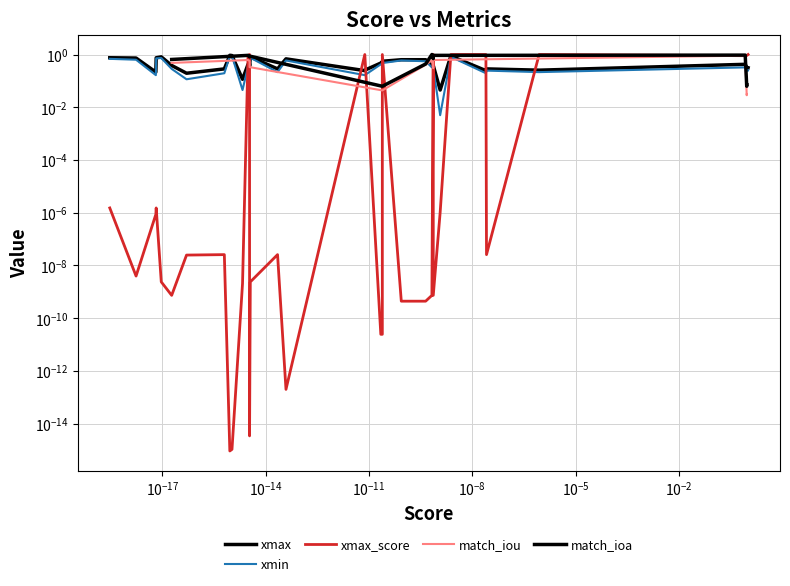

In xmin, how many points are lower than both neighbors (excluding endpoints)?

10